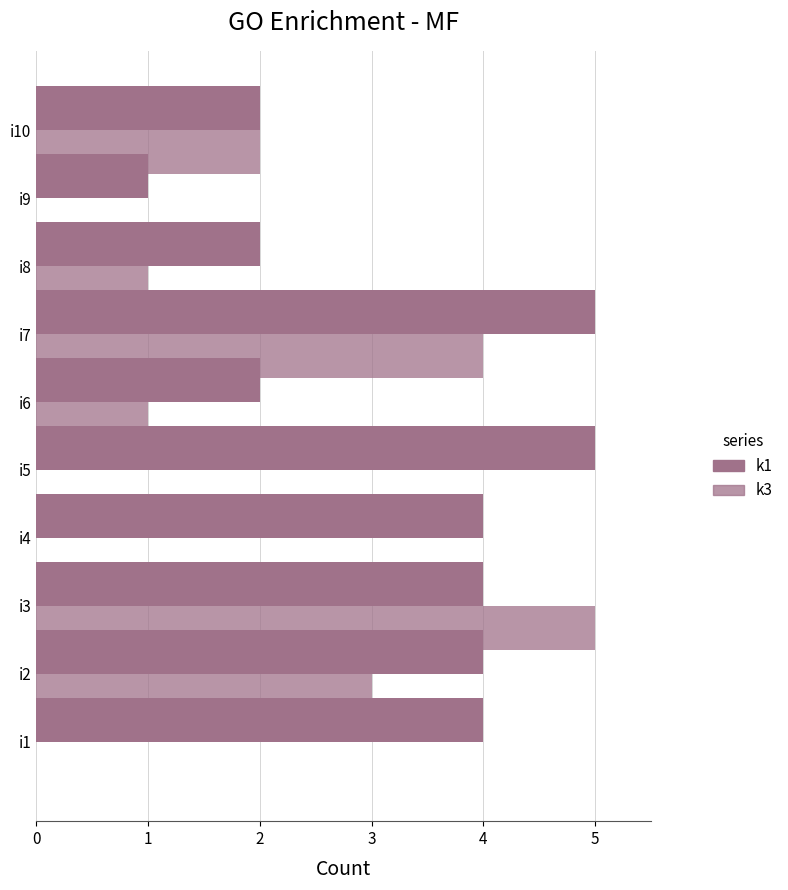

Count the number of categories in the chart.

10